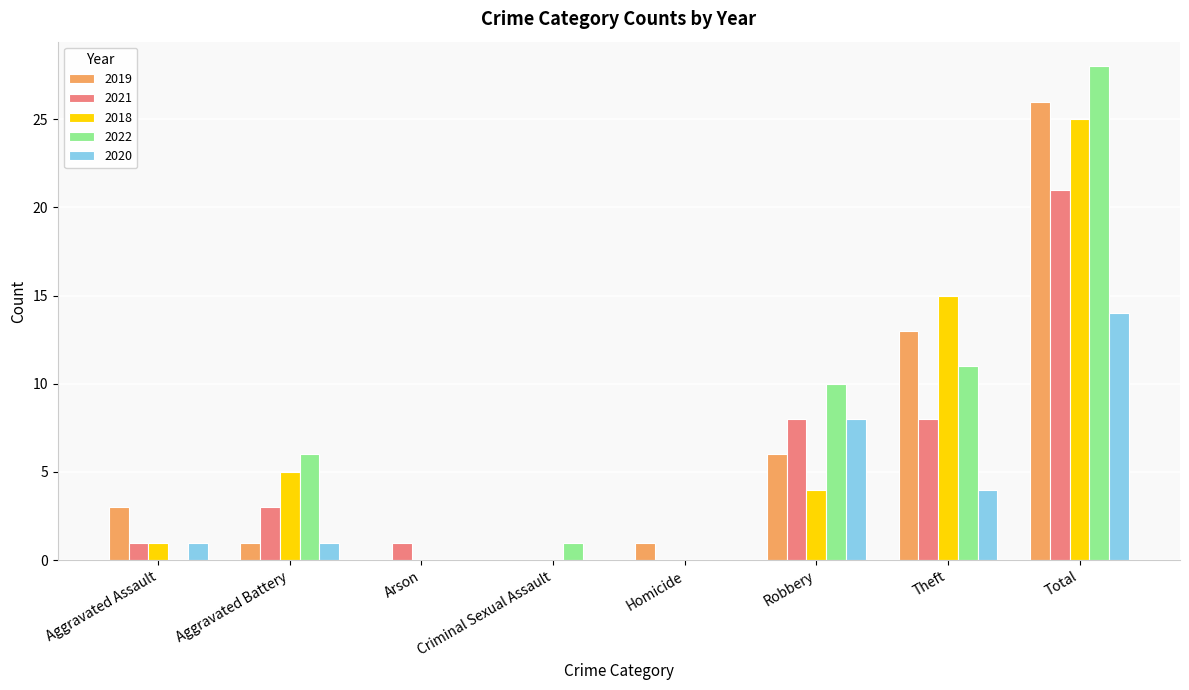

What is the maximum value shown in the chart?

28